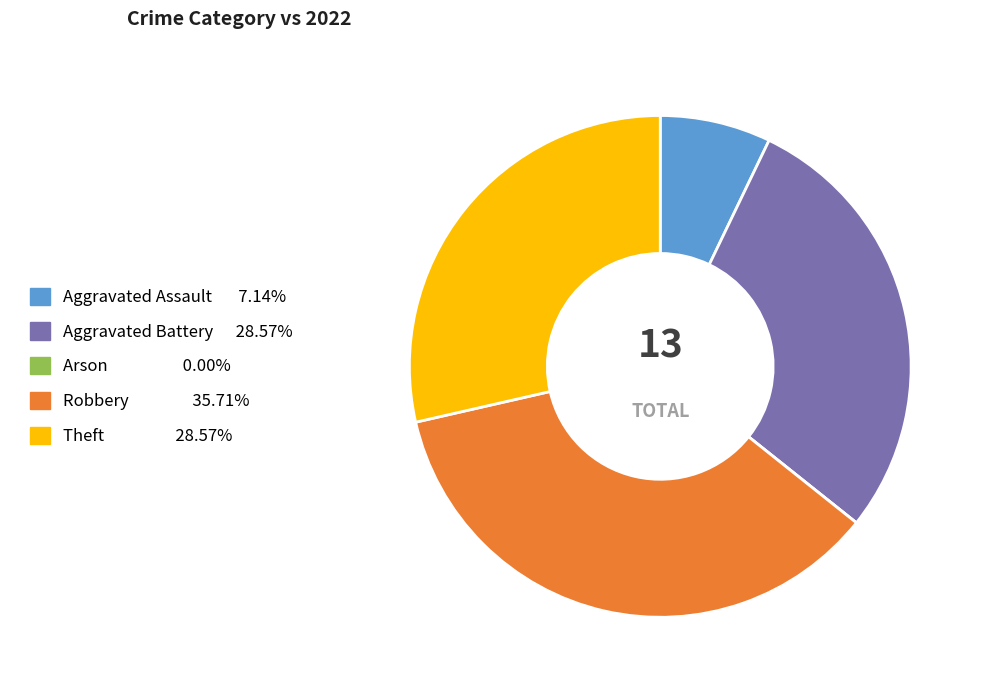

Between Aggravated Battery and Aggravated Assault, which is larger?

Aggravated Battery